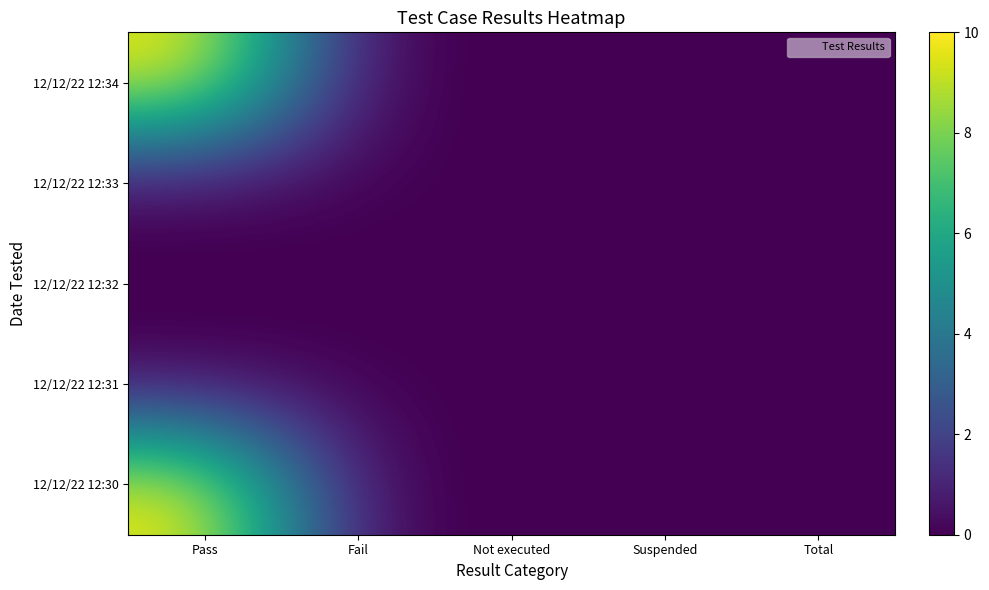

What is the difference between the highest and lowest values at Pass?

10